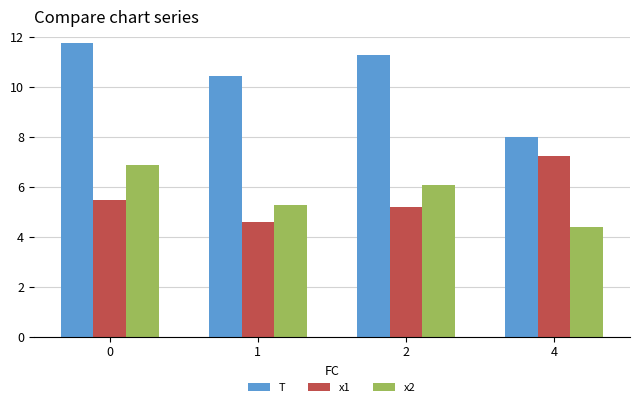

Rank the categories by T value from highest to lowest.

0, 2, 1, 4